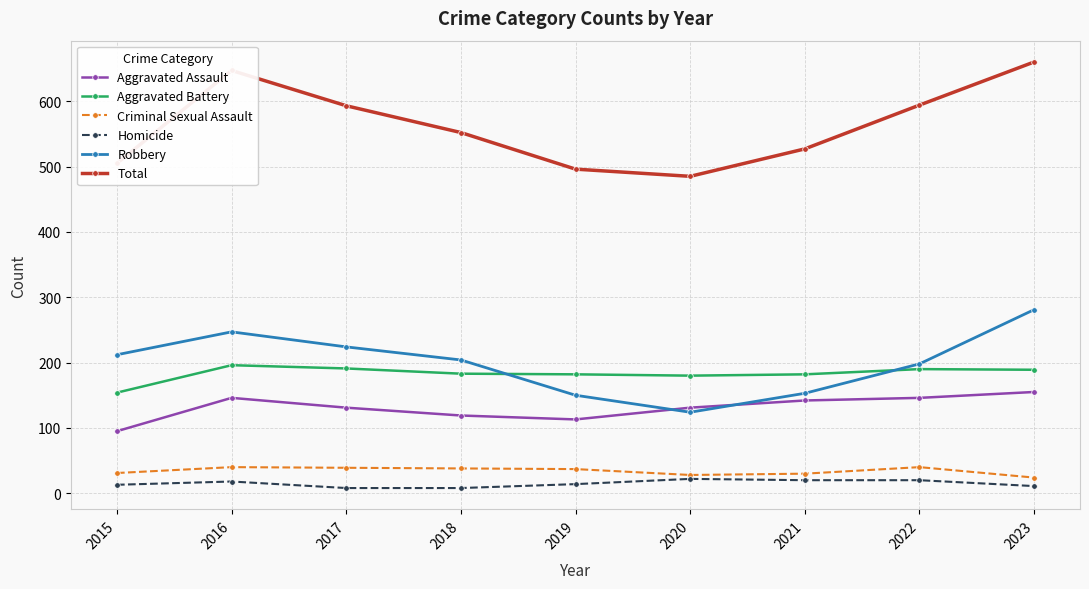

What is the value of the Criminal Sexual Assault point at the 2nd from the left?

40